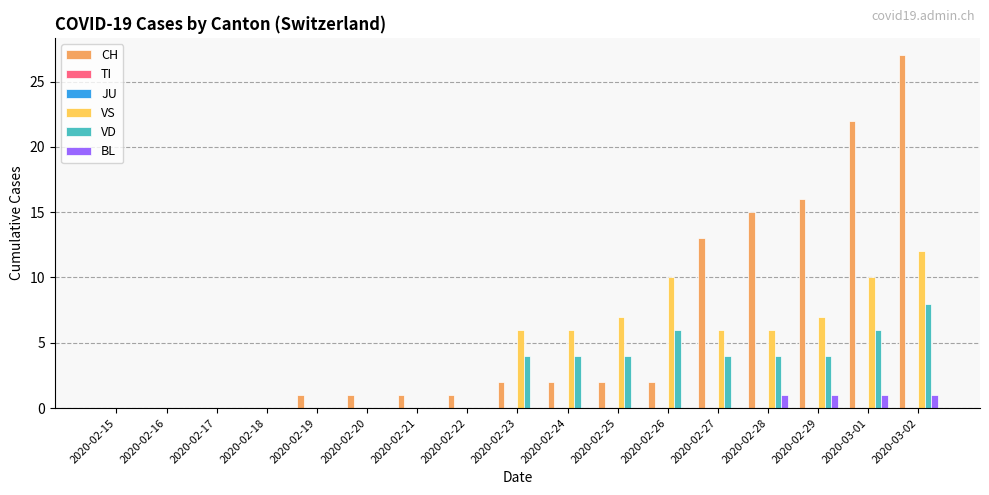

Which label corresponds to the largest value in the chart?

2020-03-02